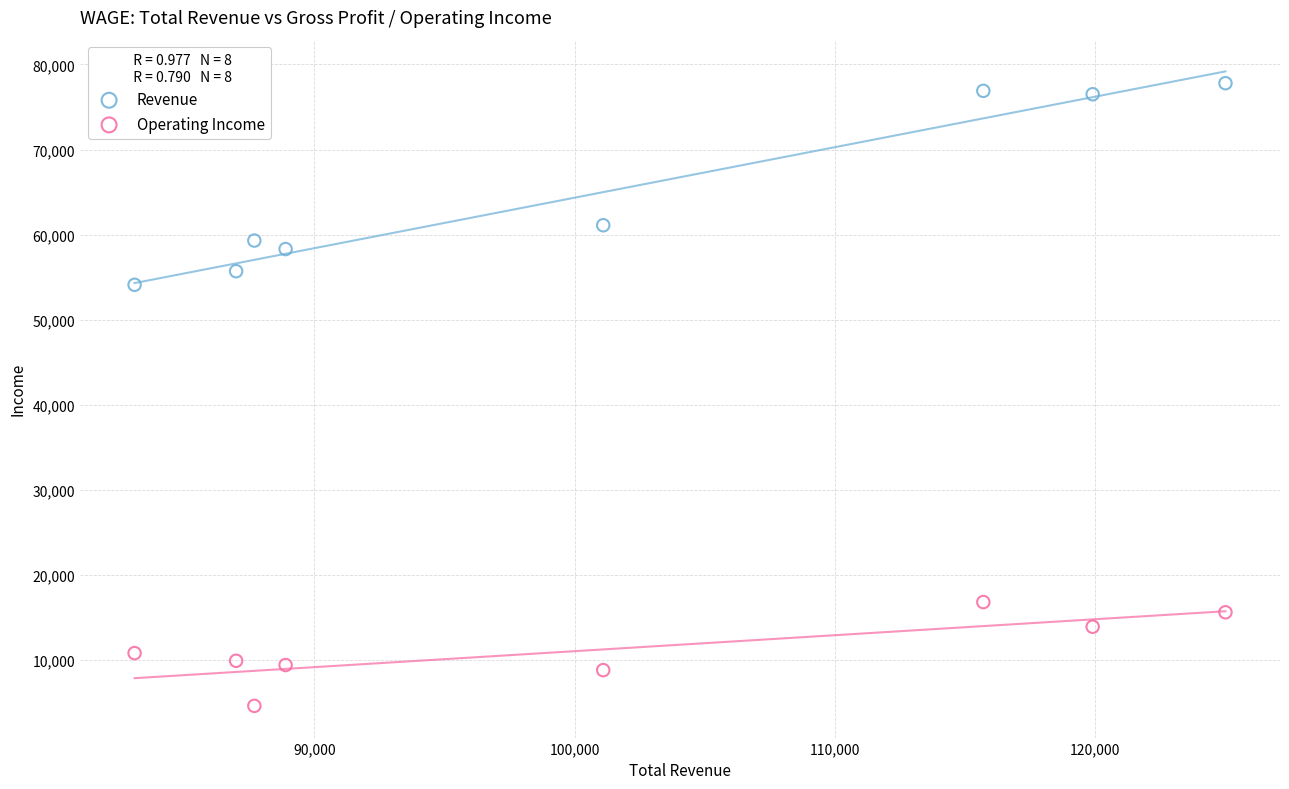

What are all the series names shown in the legend?

Revenue, Operating Income